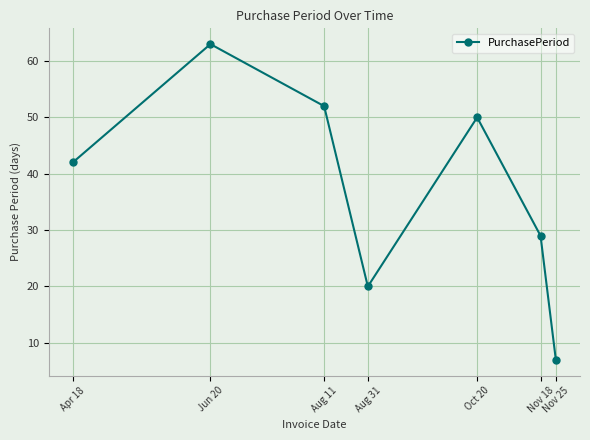

What is the sum of all values?

263